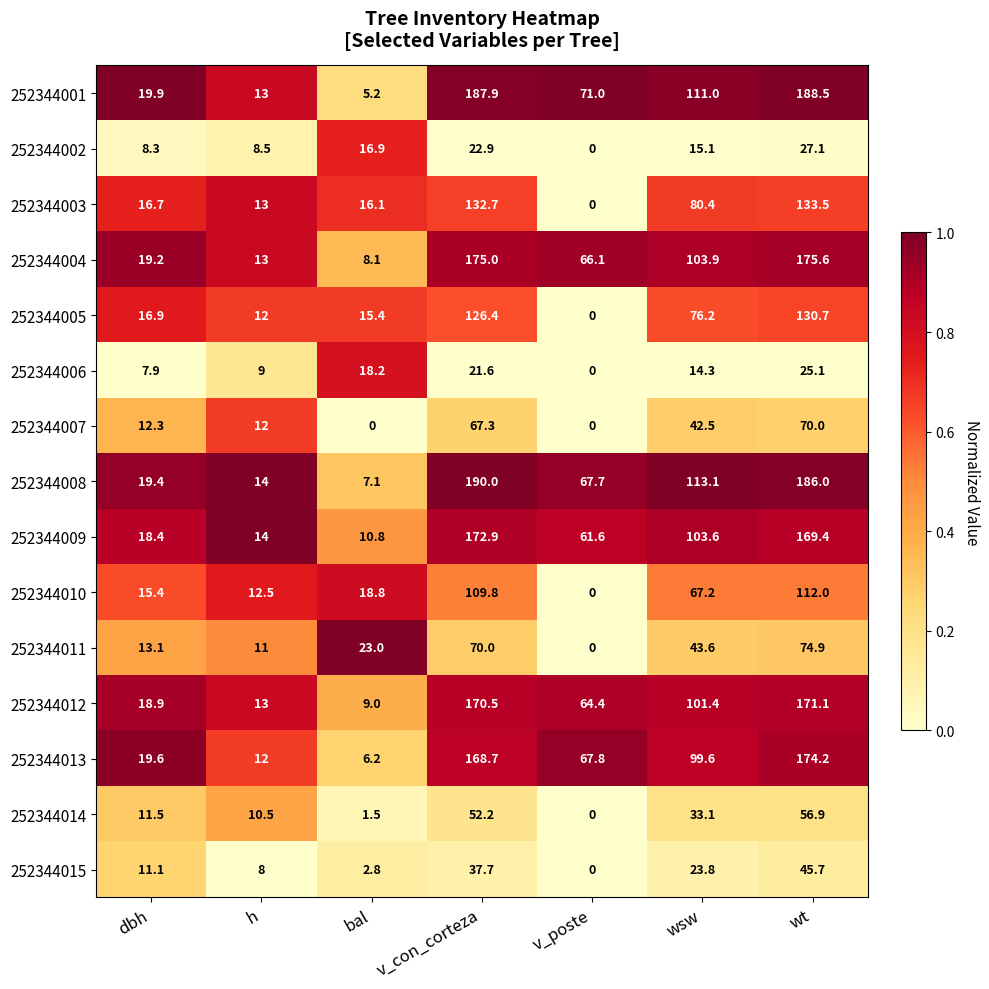

Which series has the largest total across all categories?

252344008